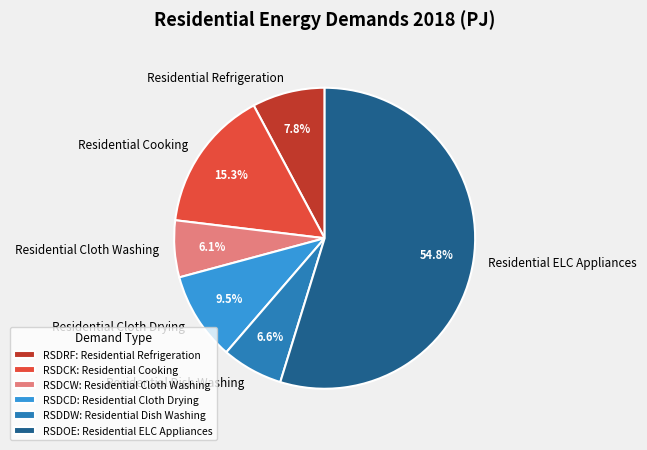

Does Residential ELC Appliances represent more than half of the total?

Yes